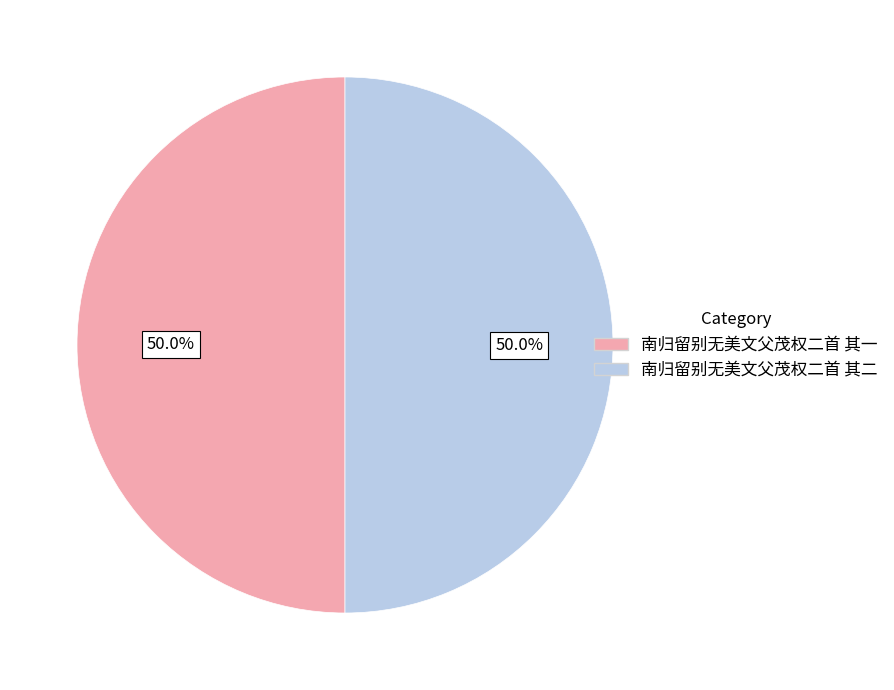

How much of the chart is everything except 南归留别无美文父茂权二首 其一?

50.0%